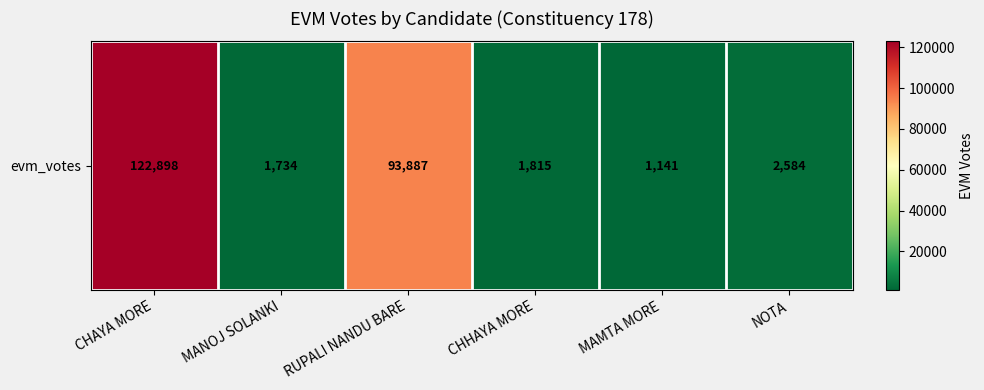

What is the change in value from CHAYA MORE to CHHAYA MORE?

-121083